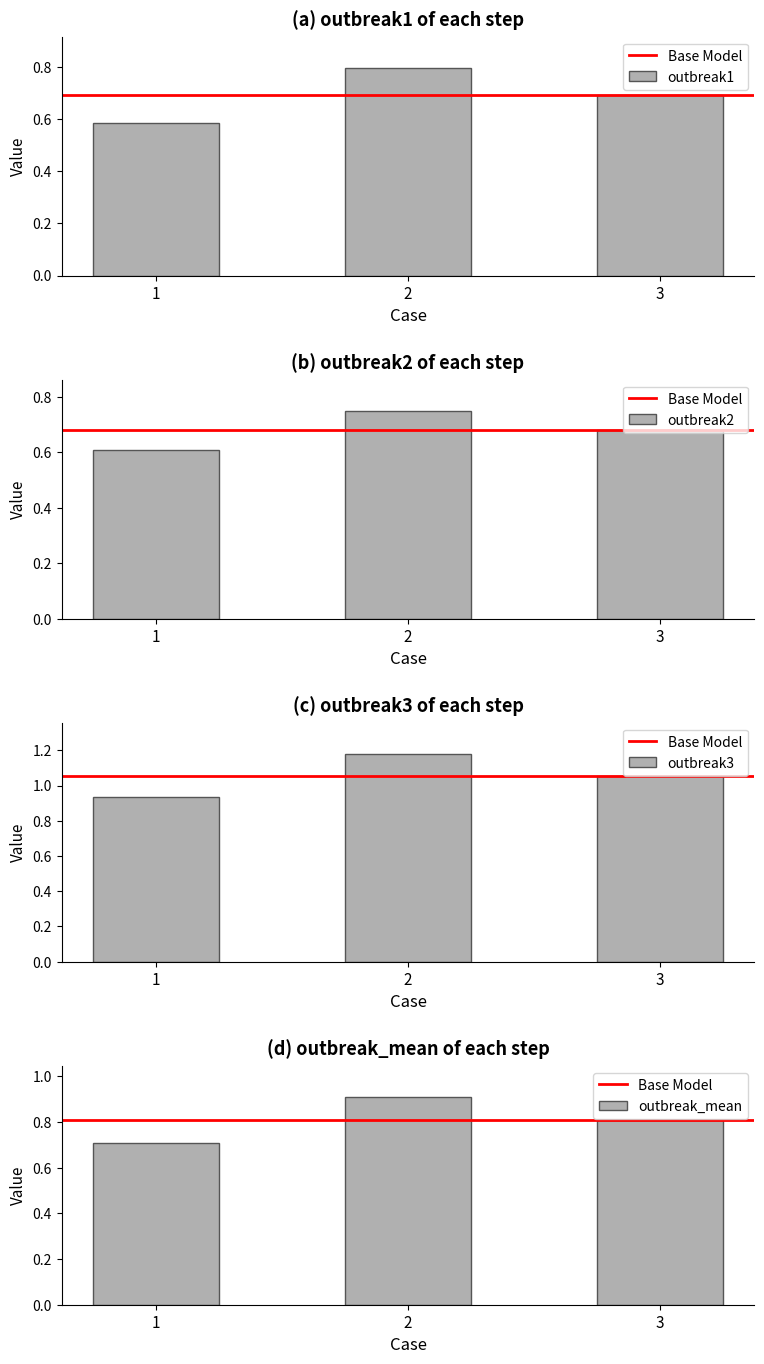

How many outbreak1 values are between 0 and 1?

3